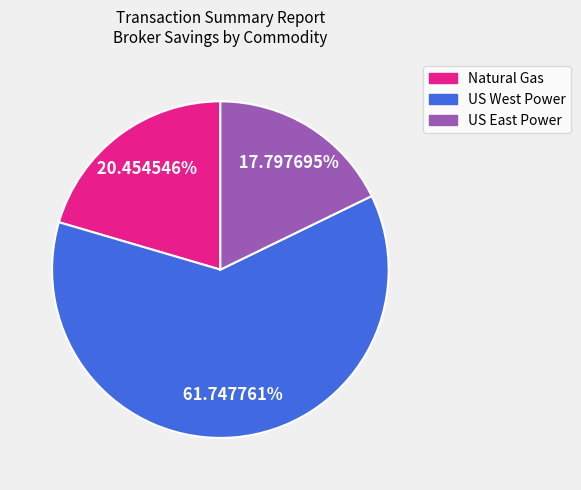

Is there any slice that represents more than half of the pie?

Yes